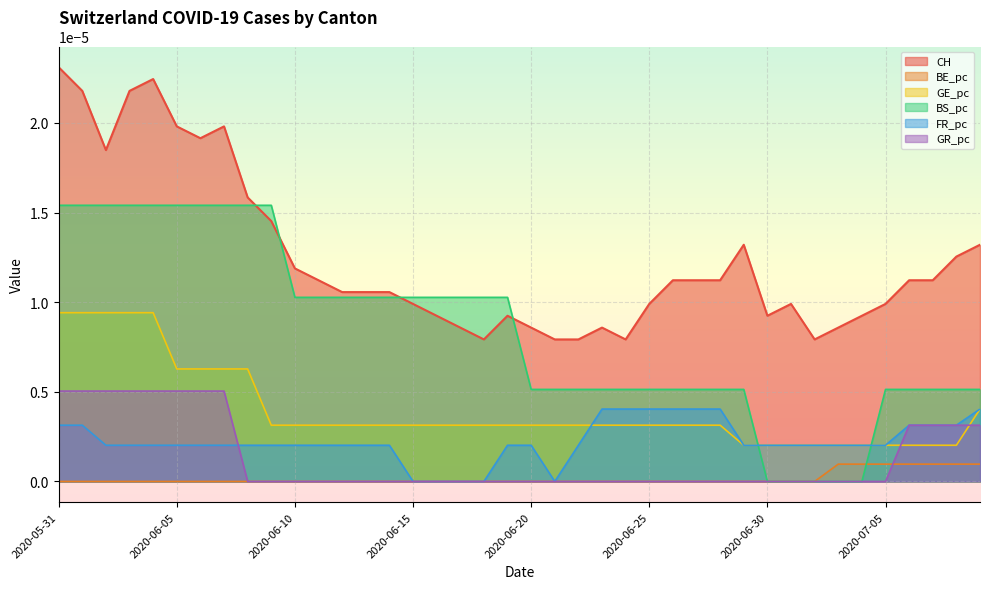

True or false: GE_pc has more than 1 points higher than both neighbors.

False